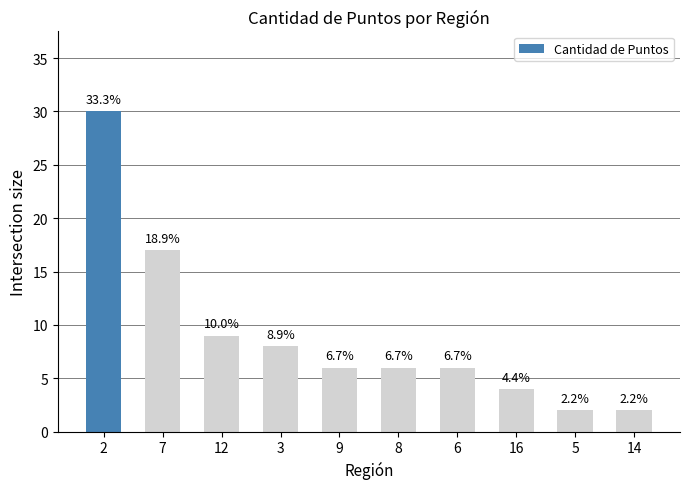

What is the difference between the maximum and minimum values?

28